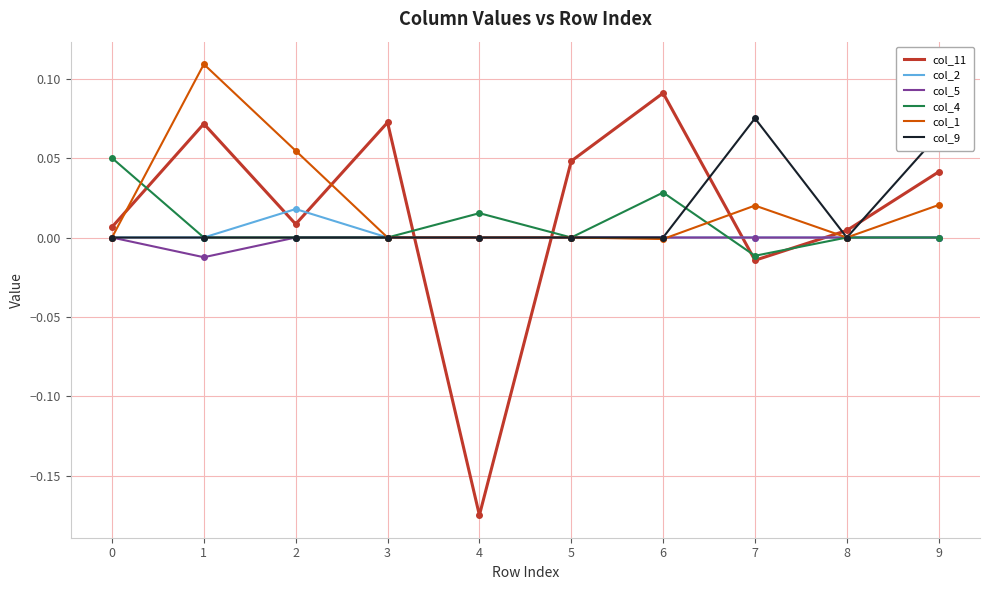

Which series has the largest range (max minus min)?

col_11